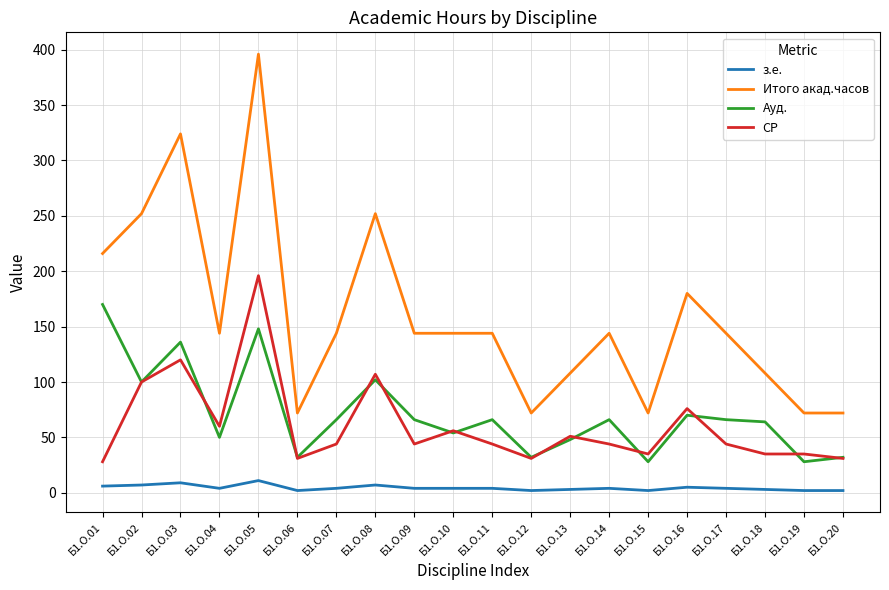

What value does the з.е. series have at Б1.О.10?

4